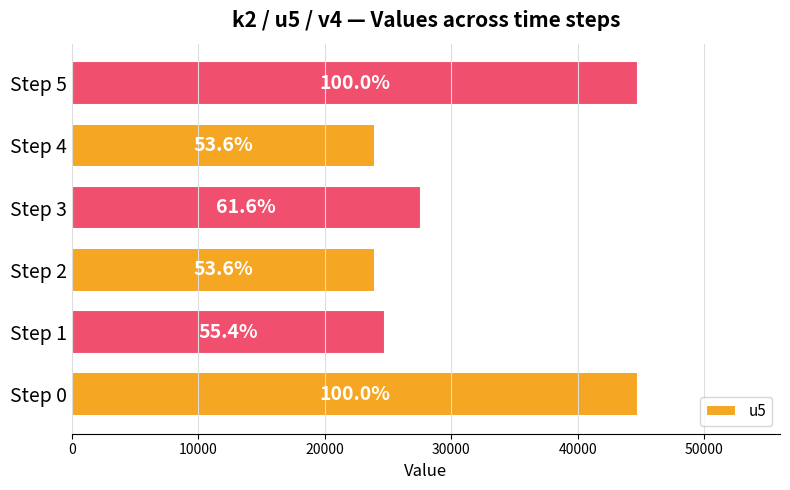

How many bars are there in total?

6